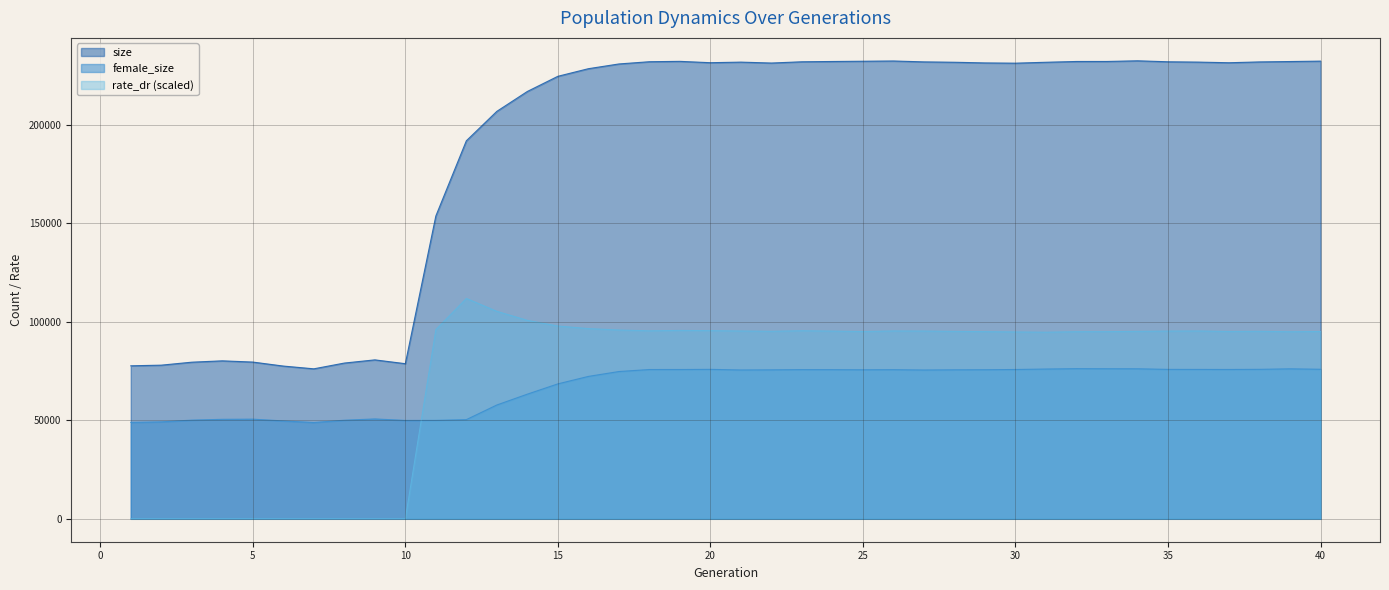

What is the sum of all rate_dr values?

2894323.4